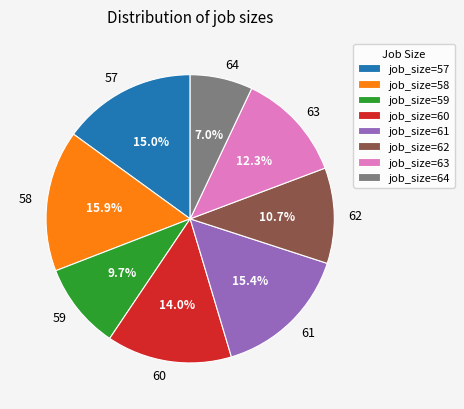

Count the number of slices in the pie.

8